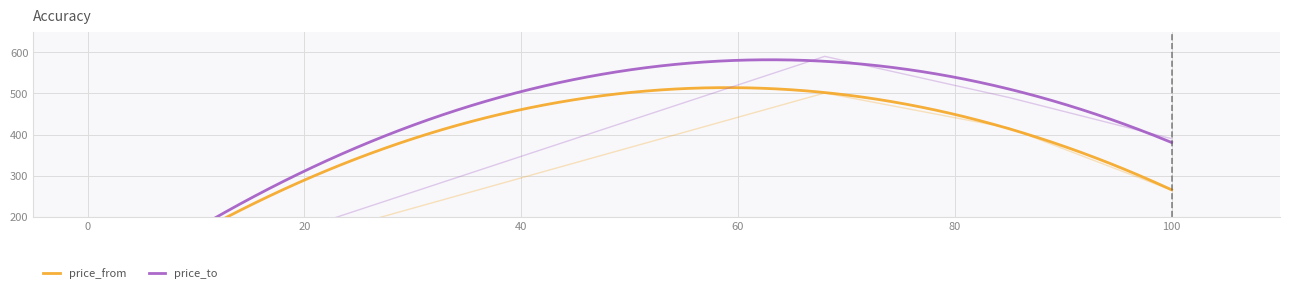

Is the value of price_to at 85 greater than the value of price_from at 68?

No